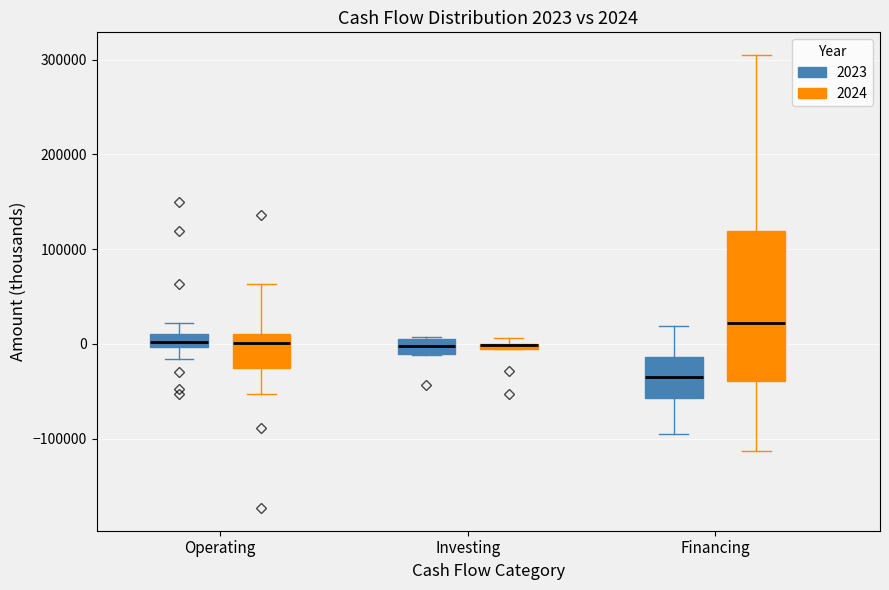

Which box is the tallest, from its lower edge to its upper edge?

Financing (2024)